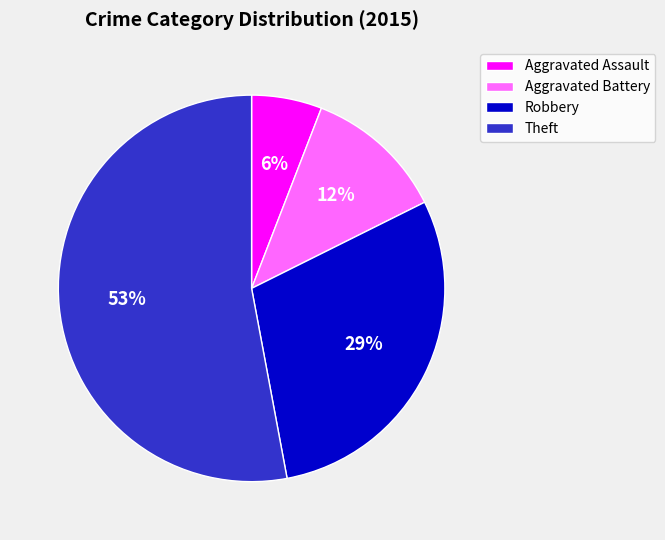

Which has a higher value, Aggravated Assault or Robbery?

Robbery